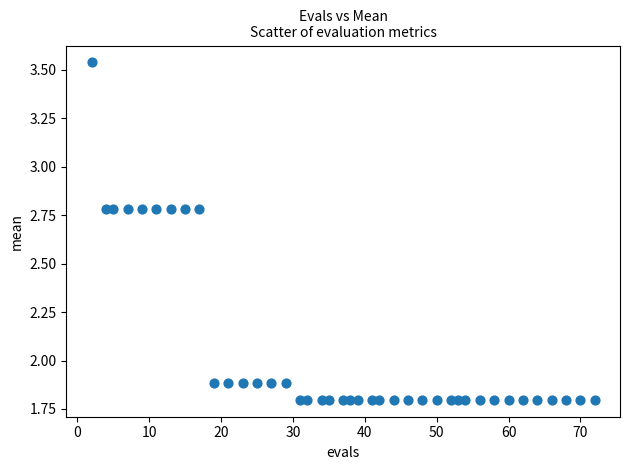

What is the range of Y values (max minus min)?

1.7